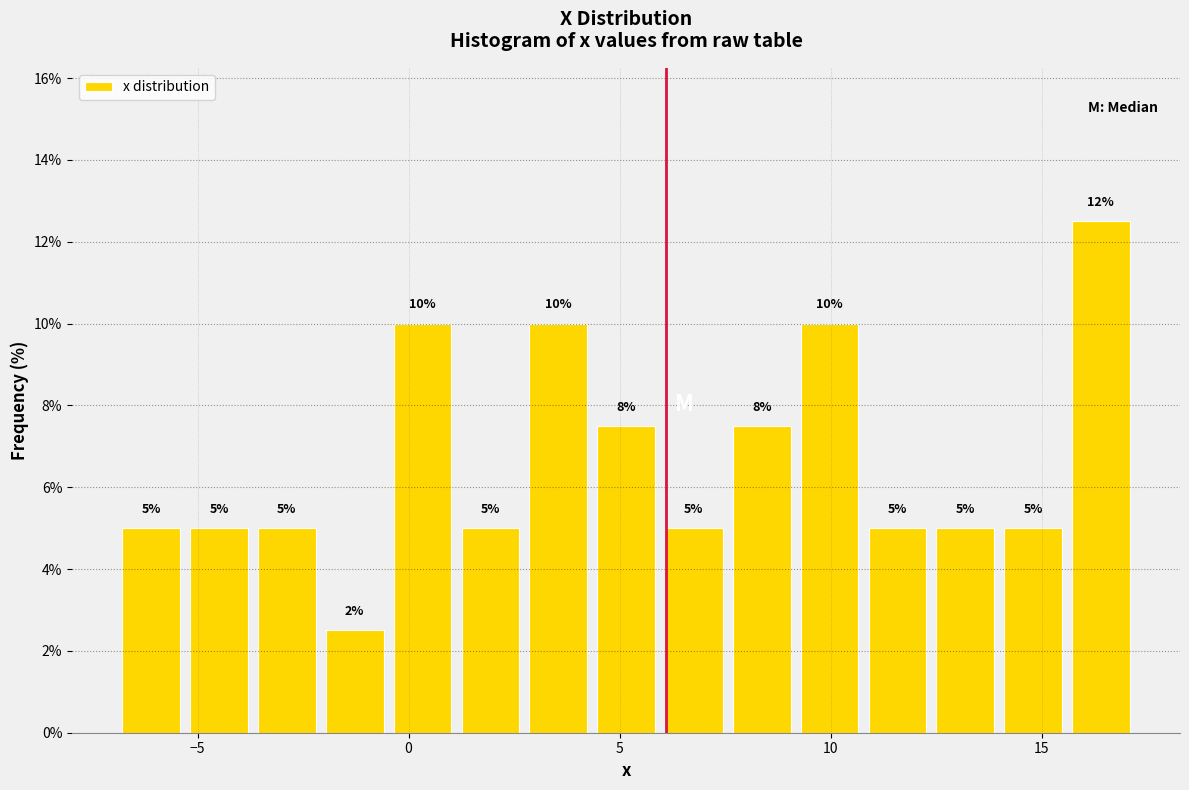

Around what value on the x-axis is the tallest bar? Give the approximate position of its centre, as read against the axis.

16.5